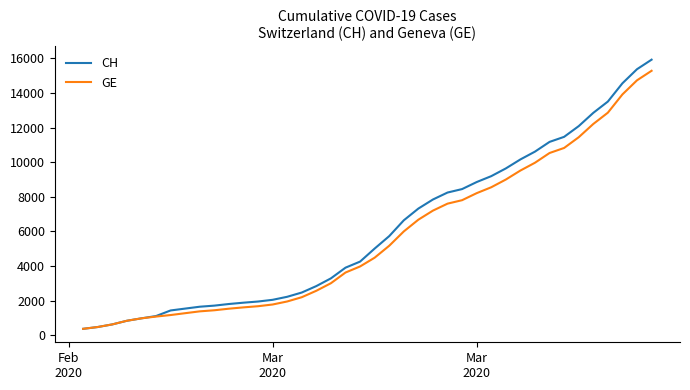

What is the greatest value displayed?

15926